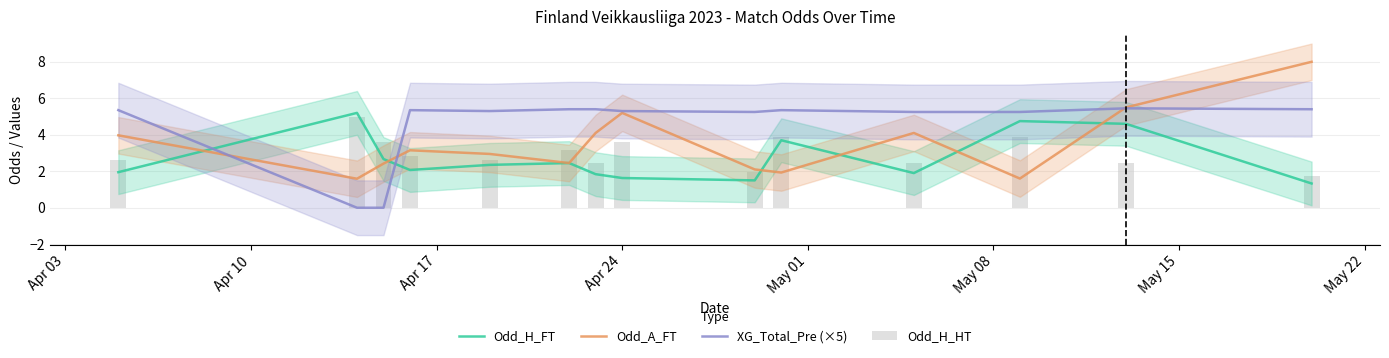

What is the total value across all series at Apr 17?

8.7